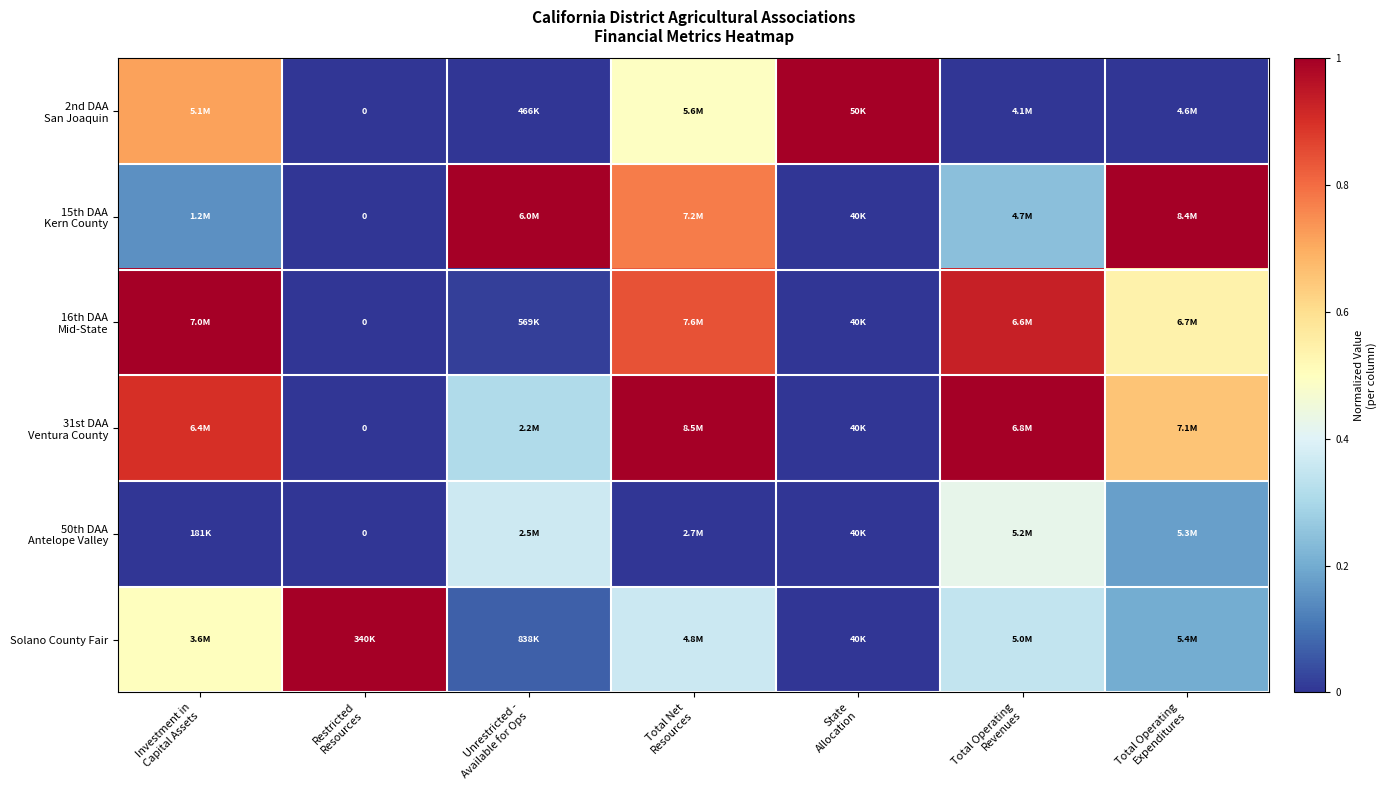

Is it true that 15th DAA Kern County equals 0.8 at Total Net Resources?

True